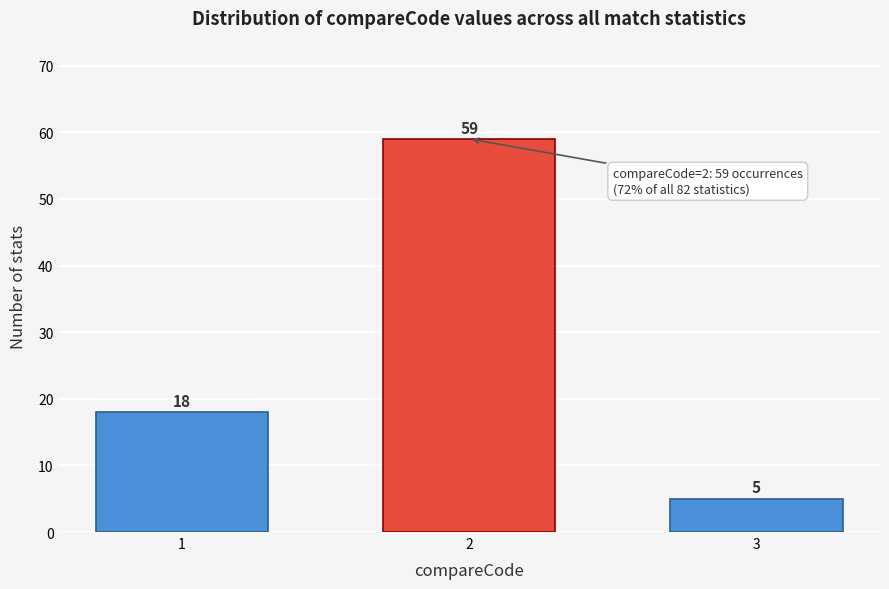

Reading left to right, transcribe all the data shown in this chart.

1=18	2=59	3=5